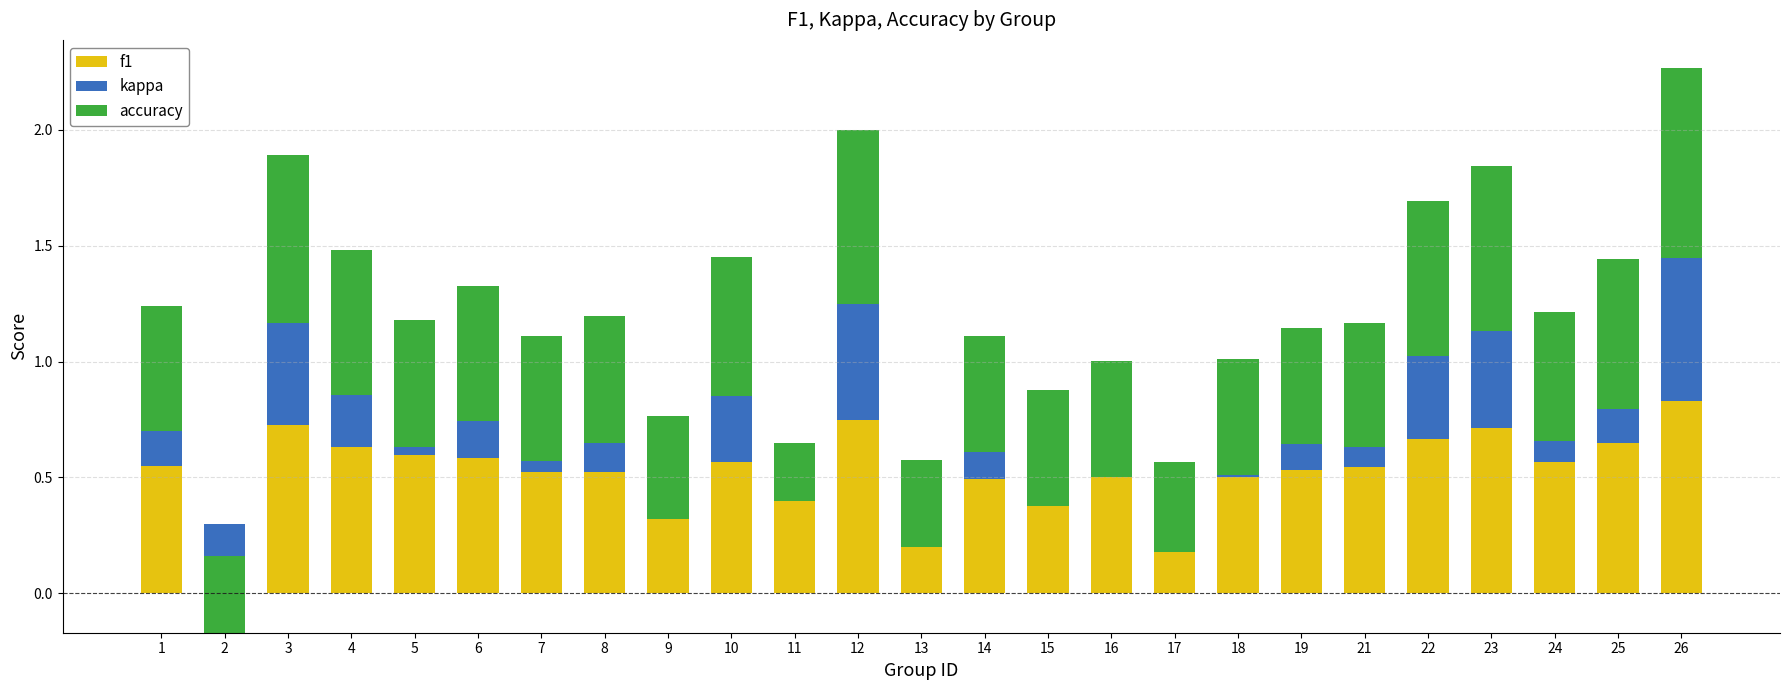

At how many categories does at least one series exceed 0?

25